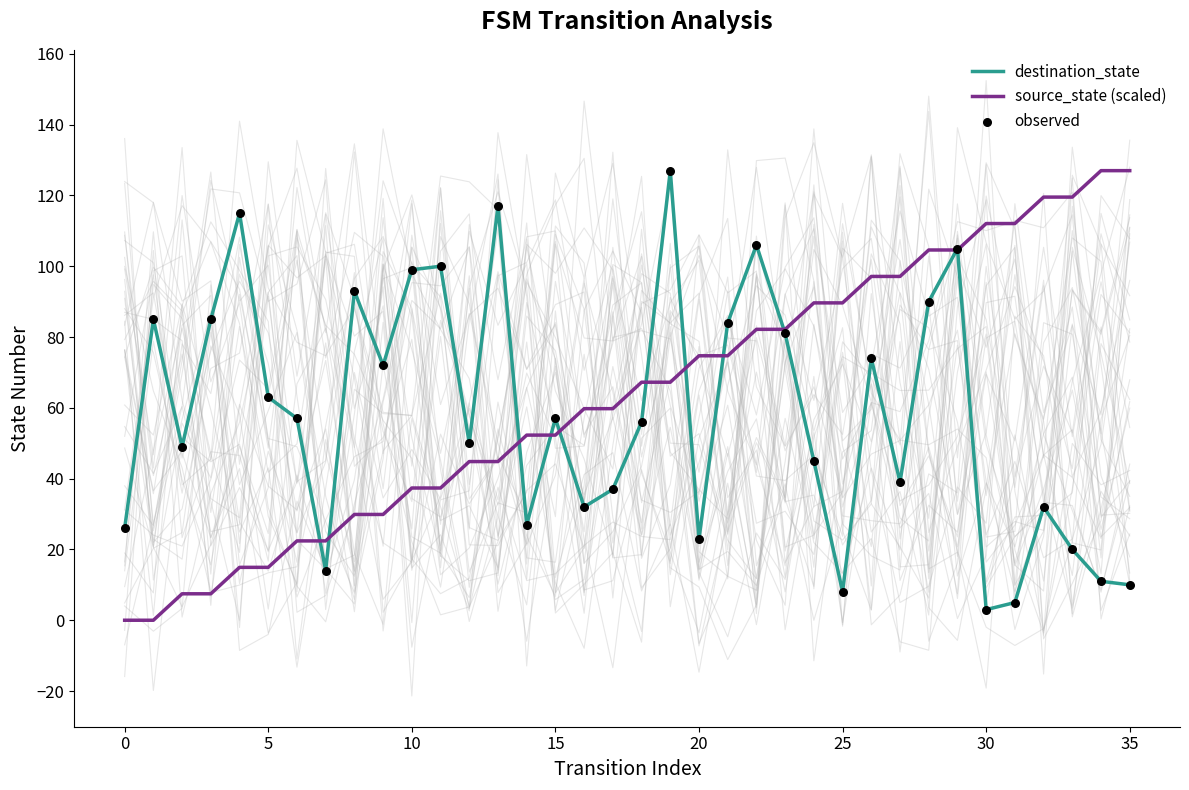

Which series has the largest Y range (max minus min)?

source_state (scaled)